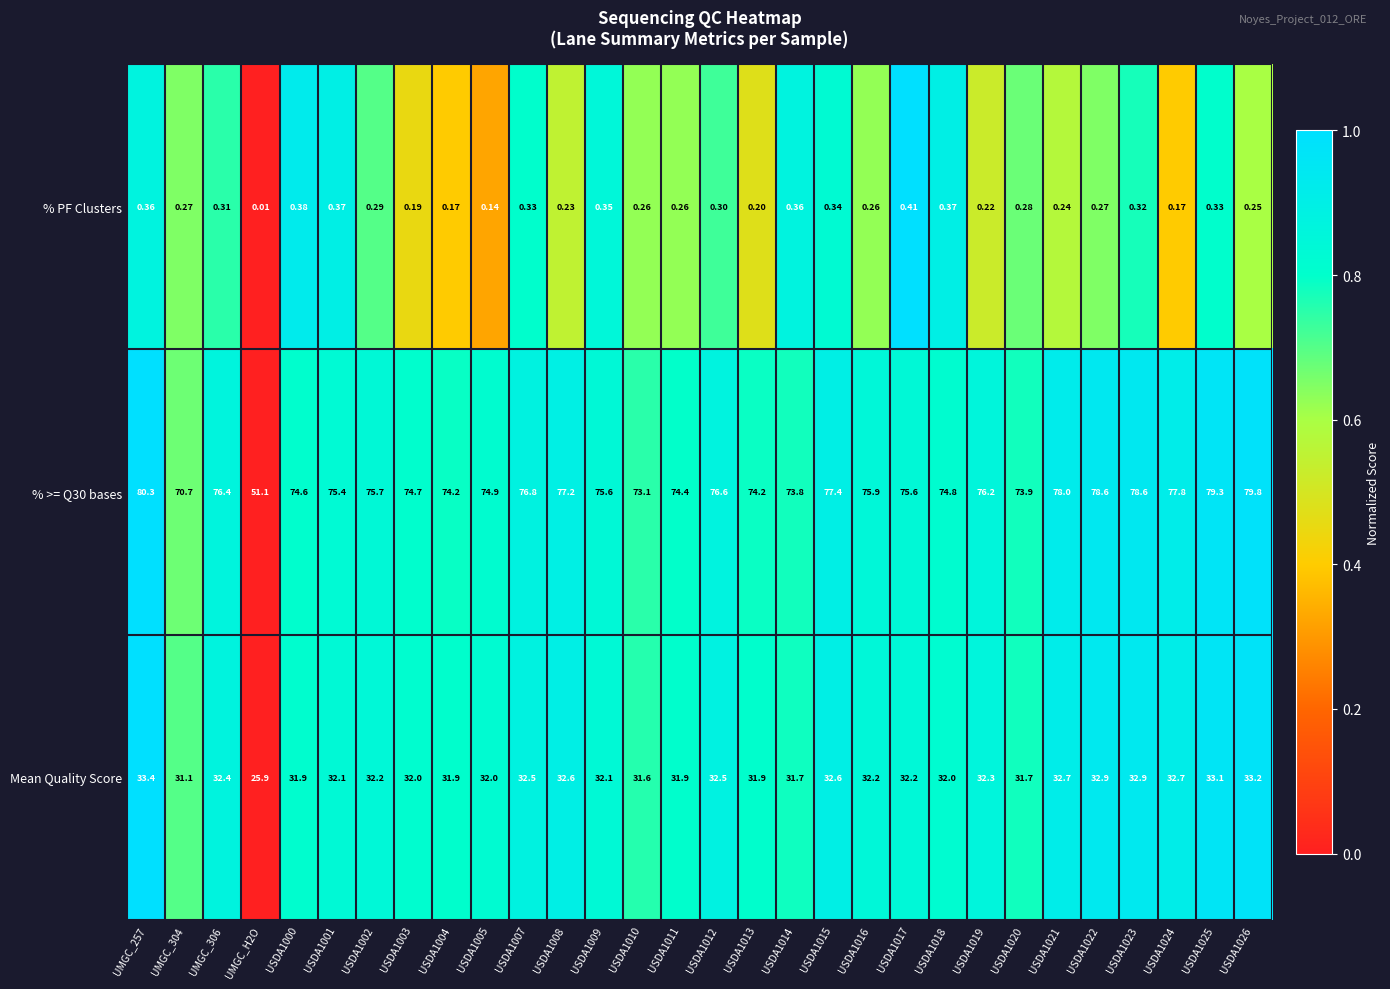

Is the value of Mean Quality Score at USDA1015 greater than the value of % >= Q30 bases at USDA1024?

No